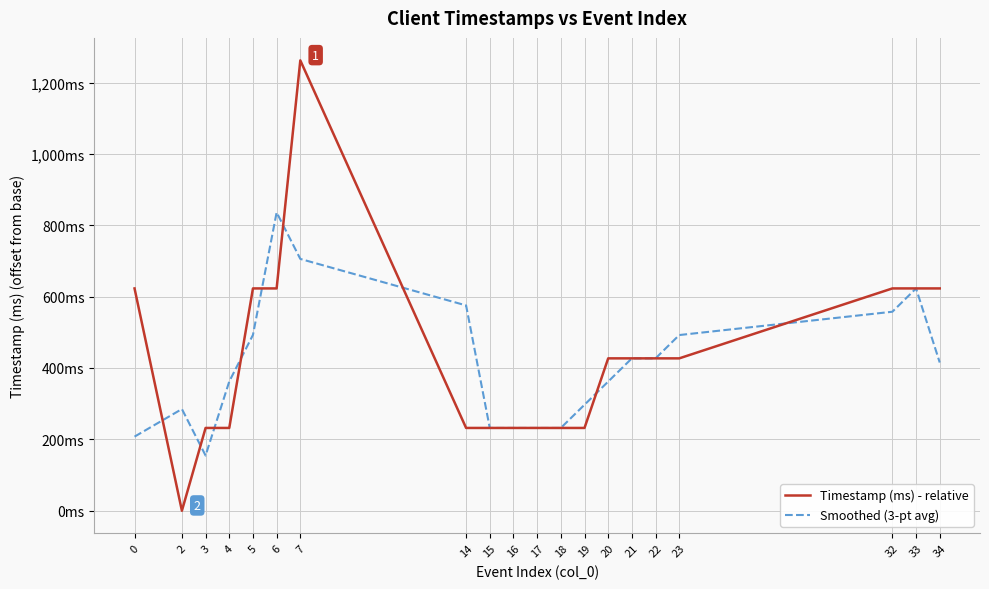

The value of Timestamp (ms) - relative at 0 is 865.7. True or false?

False